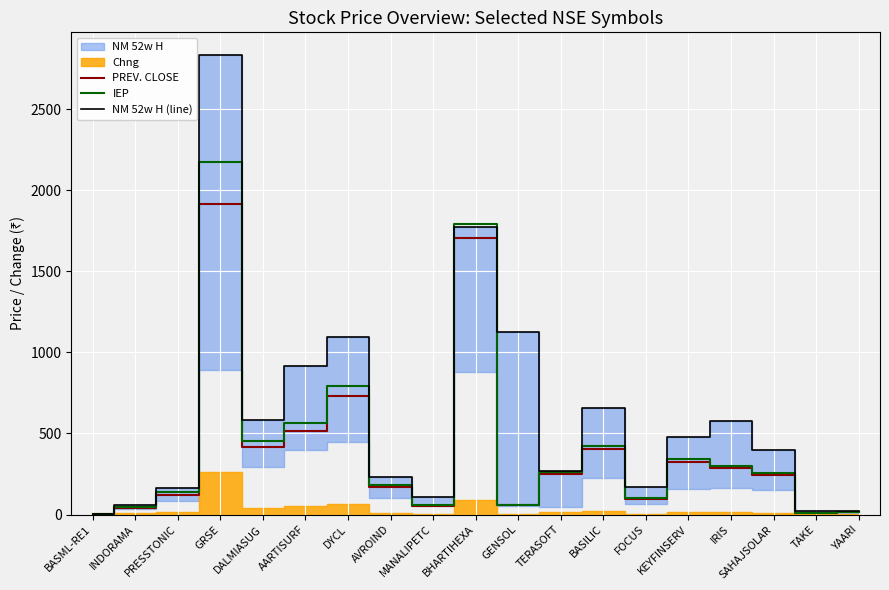

What is the total value across all series at KEYFINSERV?

1143.0